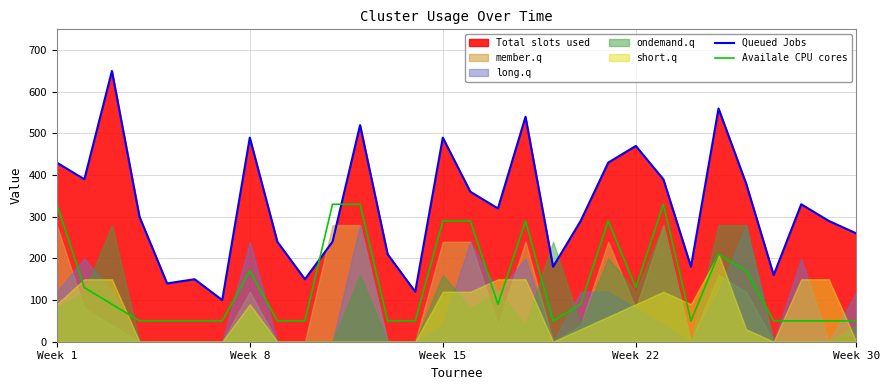

What is the lowest value of the Availale CPU cores series?

50